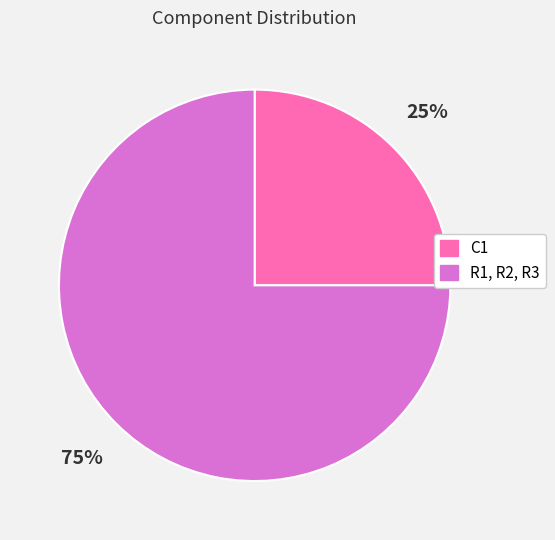

True or false: R1, R2, R3 accounts for 75% of the total.

True